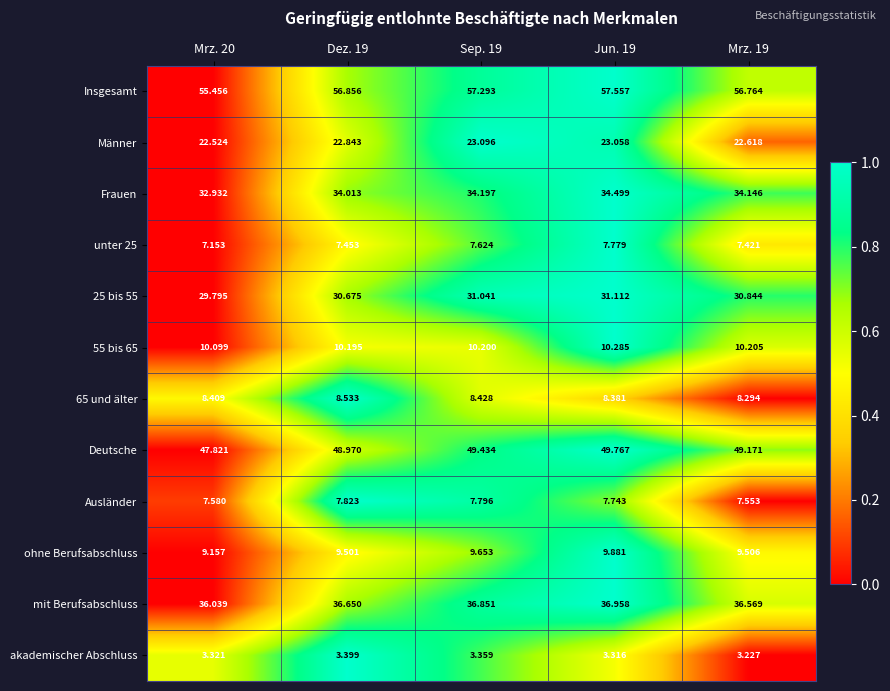

Count the number of categories in the chart.

5